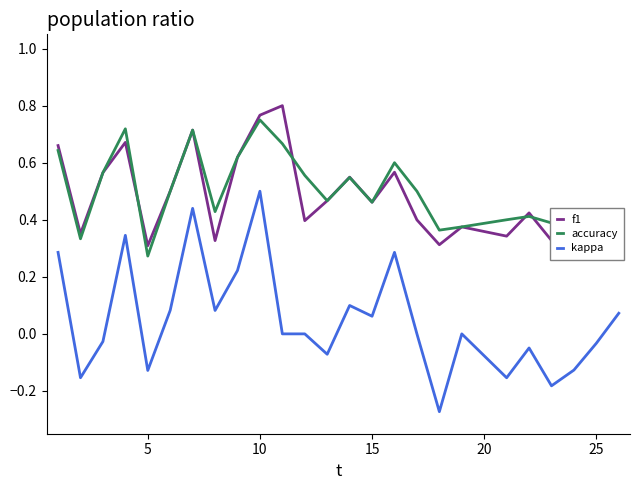

True or false: kappa has a value of 0.9 at 10.

False